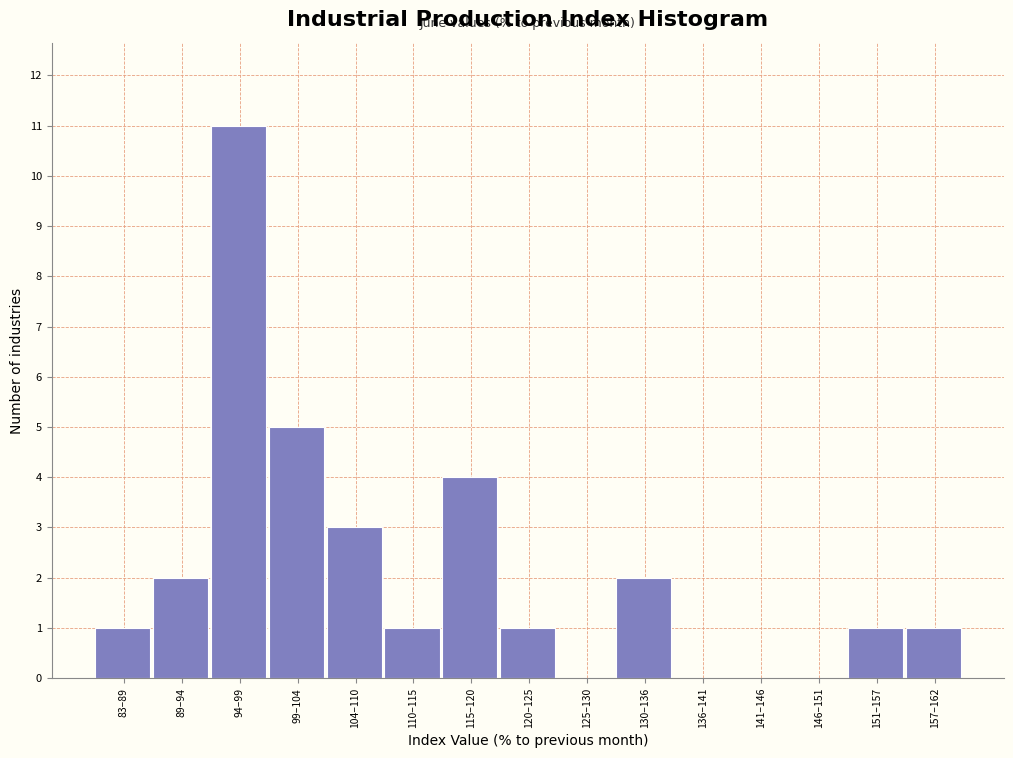

Reading left to right, list all the values displayed in this chart.

83–89=1	89–94=2	94–99=11	99–104=5	104–110=3	110–115=1	115–120=4	120–125=1	125–130=0	130–136=2	136–141=0	141–146=0	146–151=0	151–157=1	157–162=1